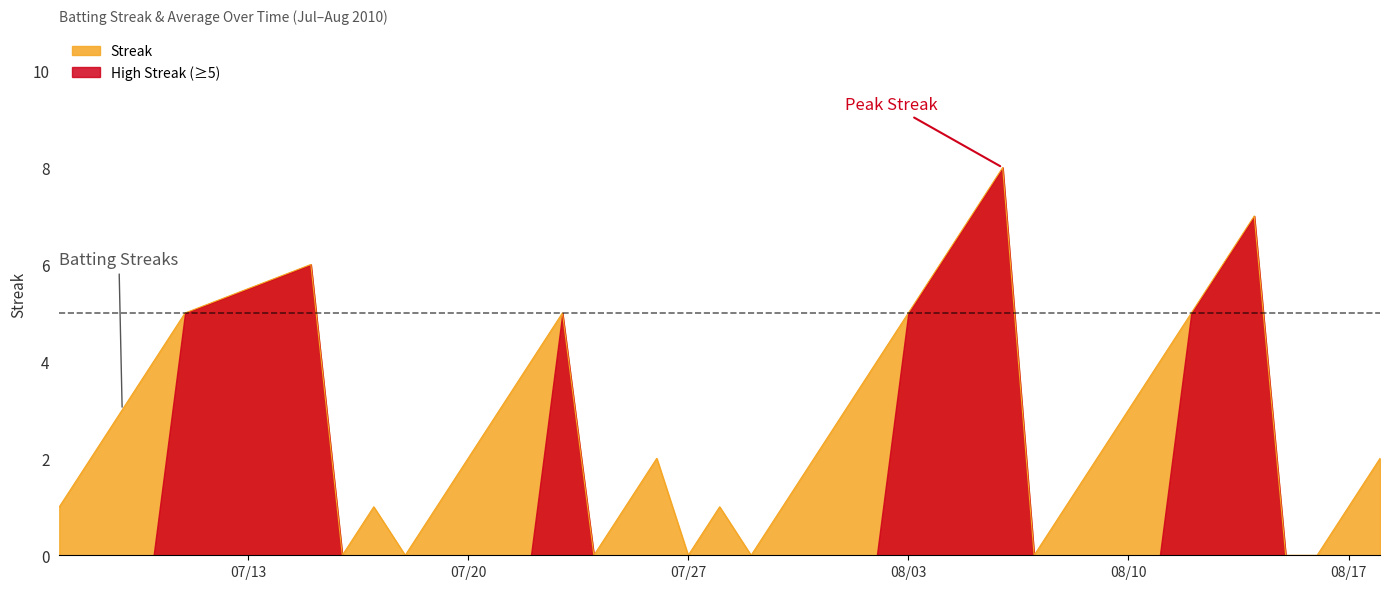

Count the number of data series in this chart.

2